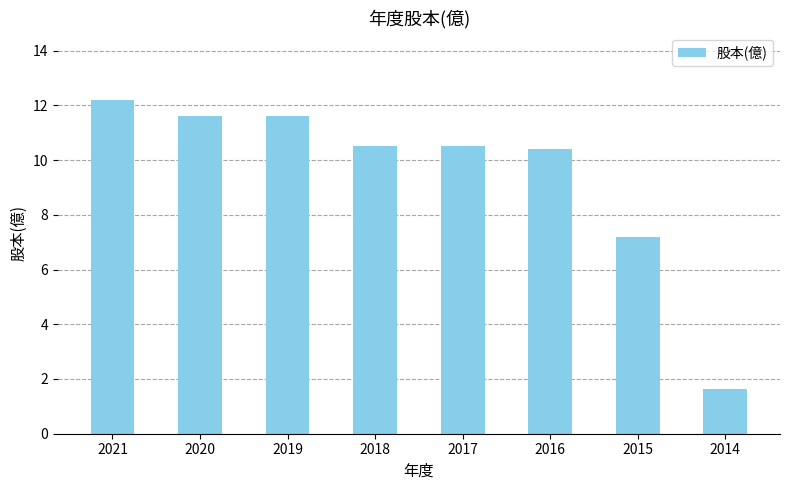

Which label corresponds to the smallest value in the chart?

2014